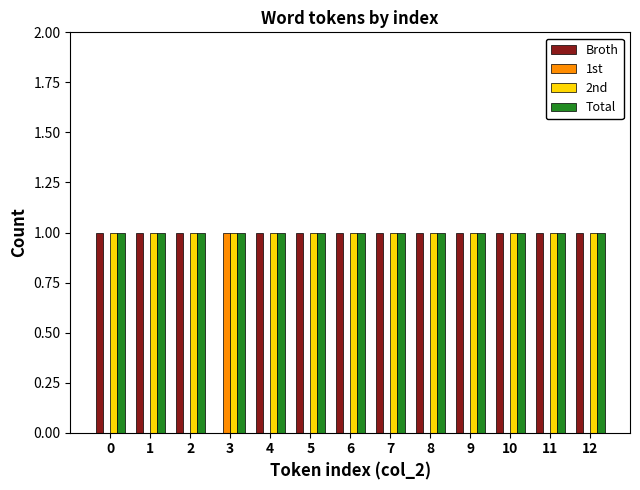

What is the total value across all series at 5?

3